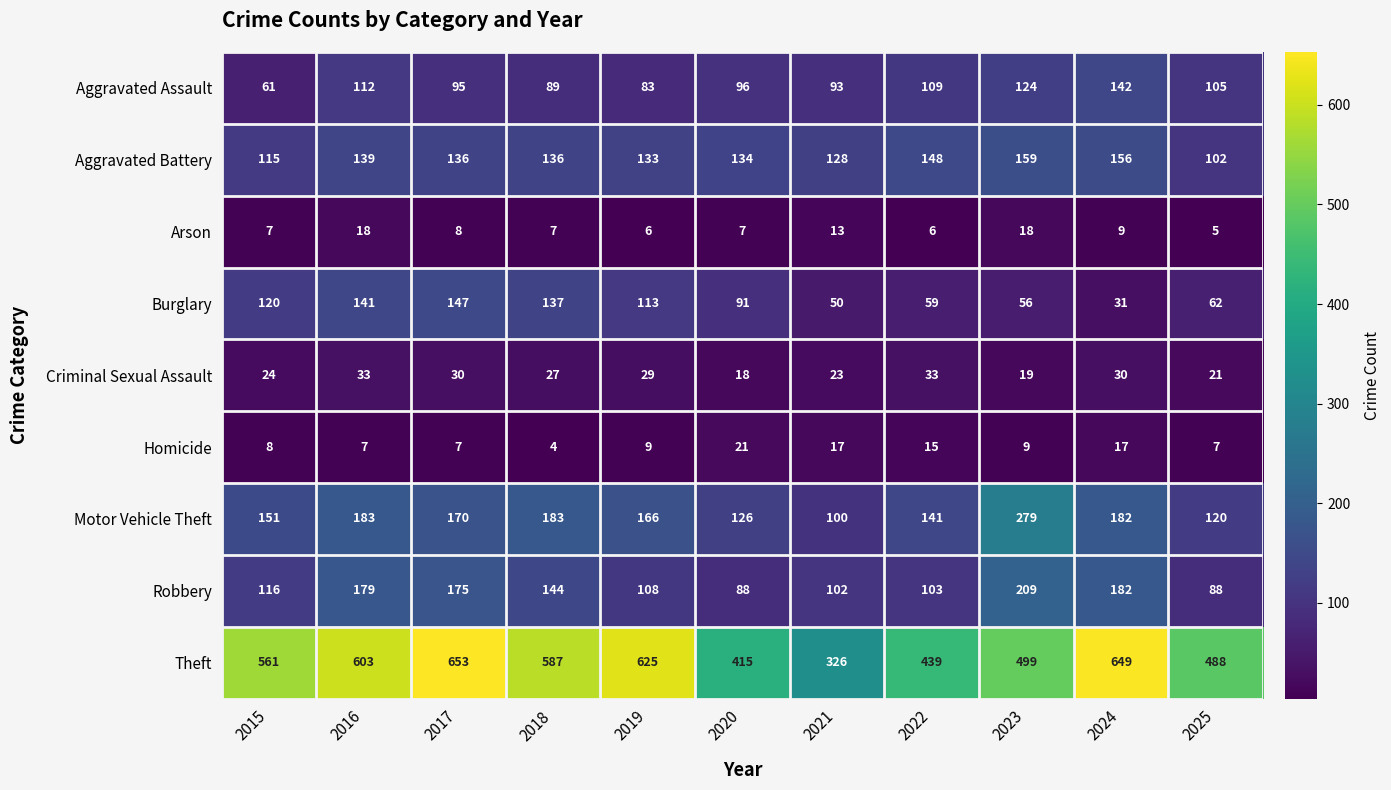

What is the average value of the Burglary series?

92